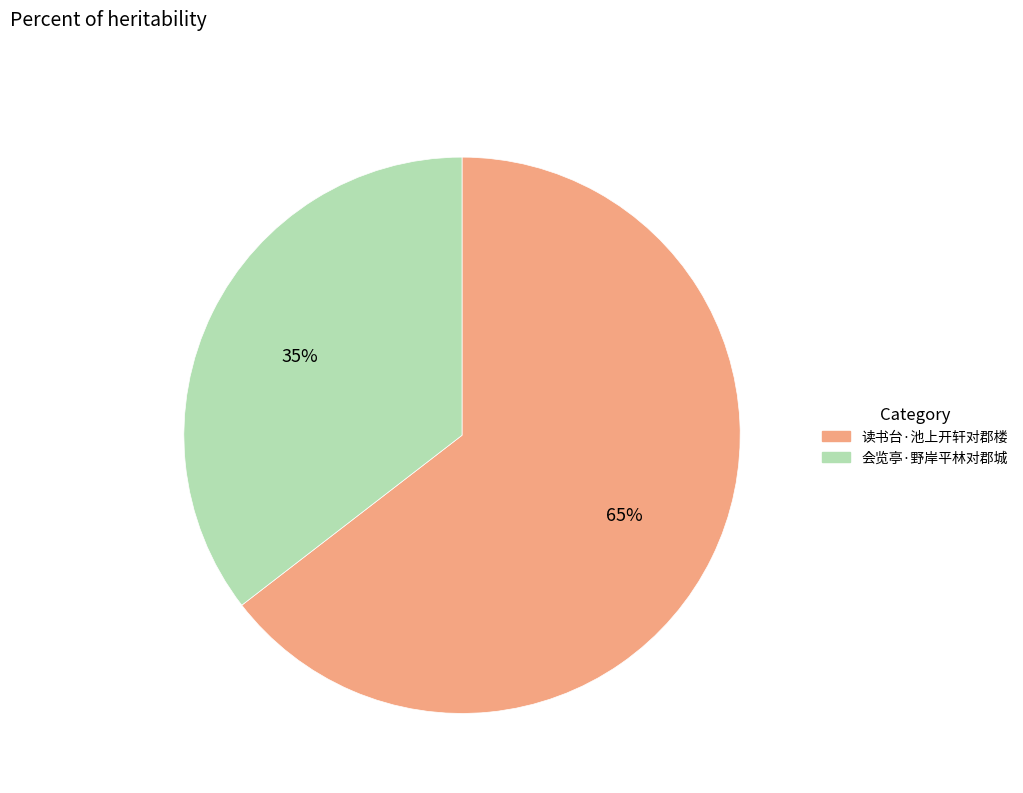

Rank the categories by value from lowest to highest.

会览亭·野岸平林对郡城, 读书台·池上开轩对郡楼